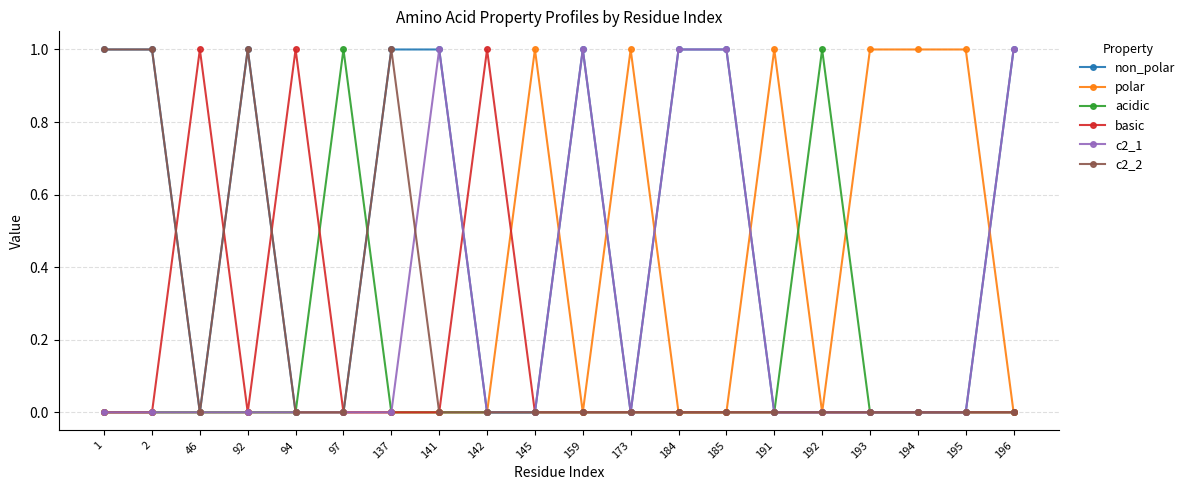

Which series has the largest total across all categories?

non_polar